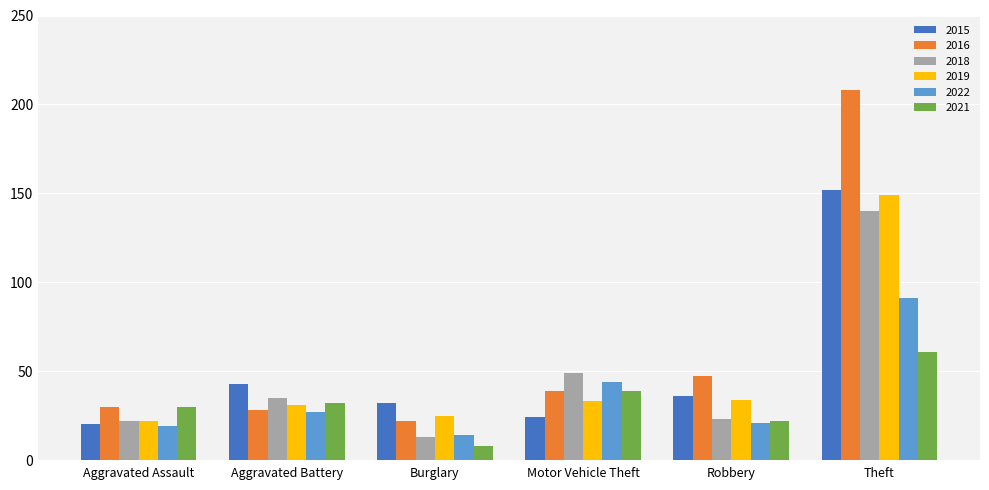

Are the bars grouped side by side (vs. stacked)?

Yes